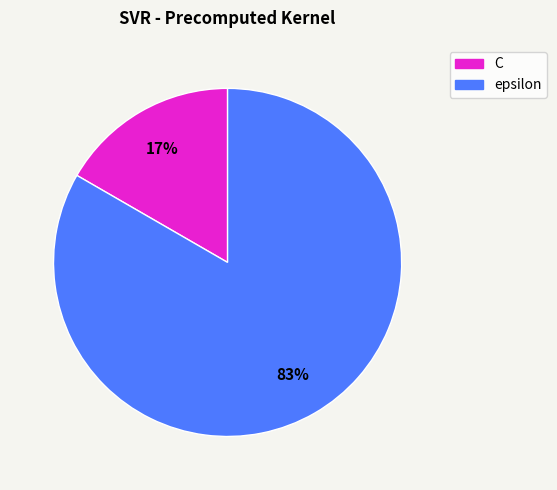

Which has a higher value, C or epsilon?

epsilon